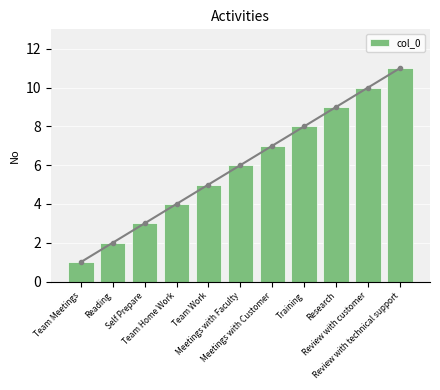

Is it true that the value at Meetings with Customer is 3?

False